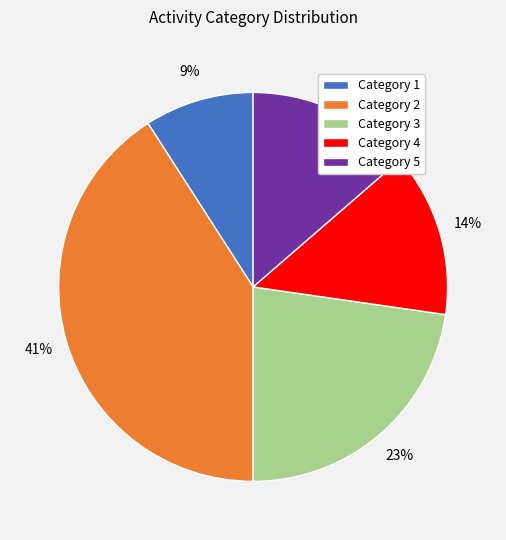

Is there any slice that represents more than half of the pie?

No